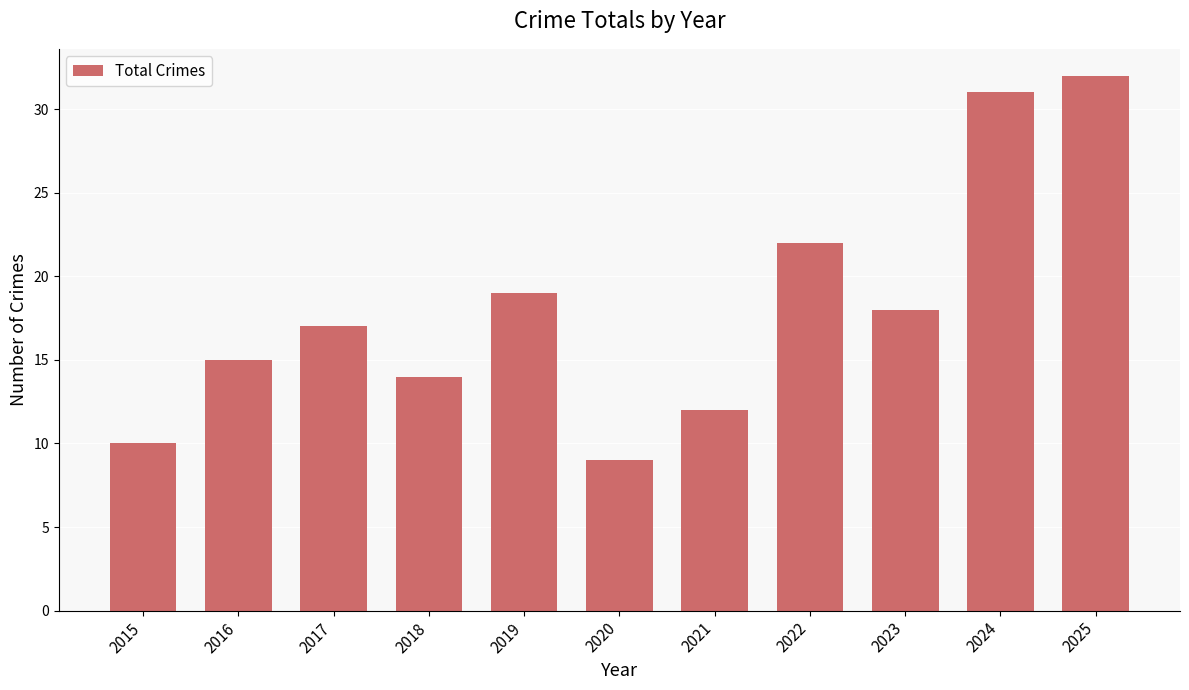

Reading right to left, extract all data points from this chart.

32	31	18	22	12	9	19	14	17	15	10